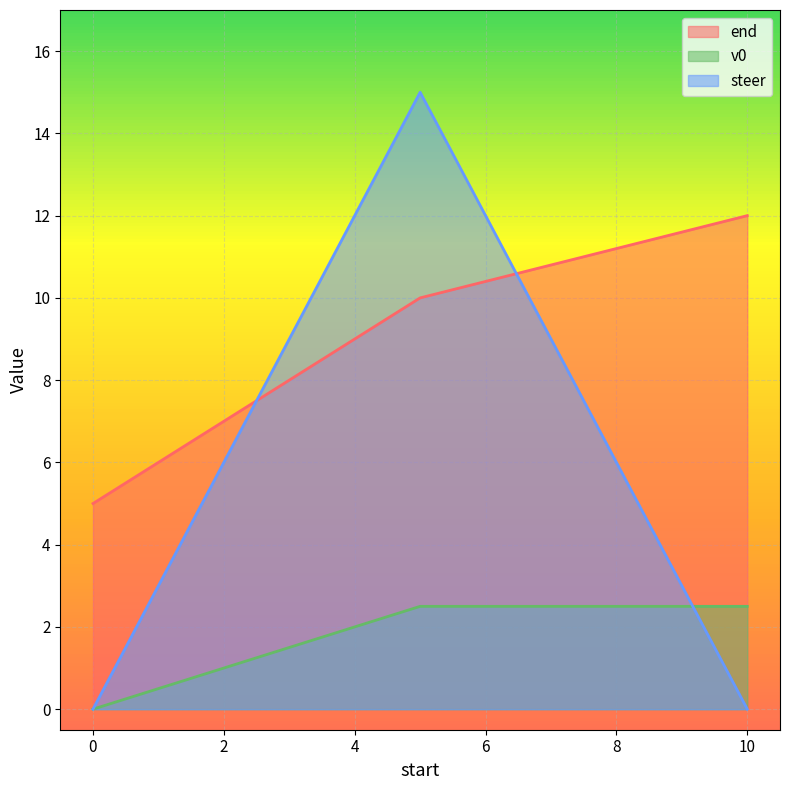

Between 0.0 and 5.0, which series saw the biggest shift?

steer